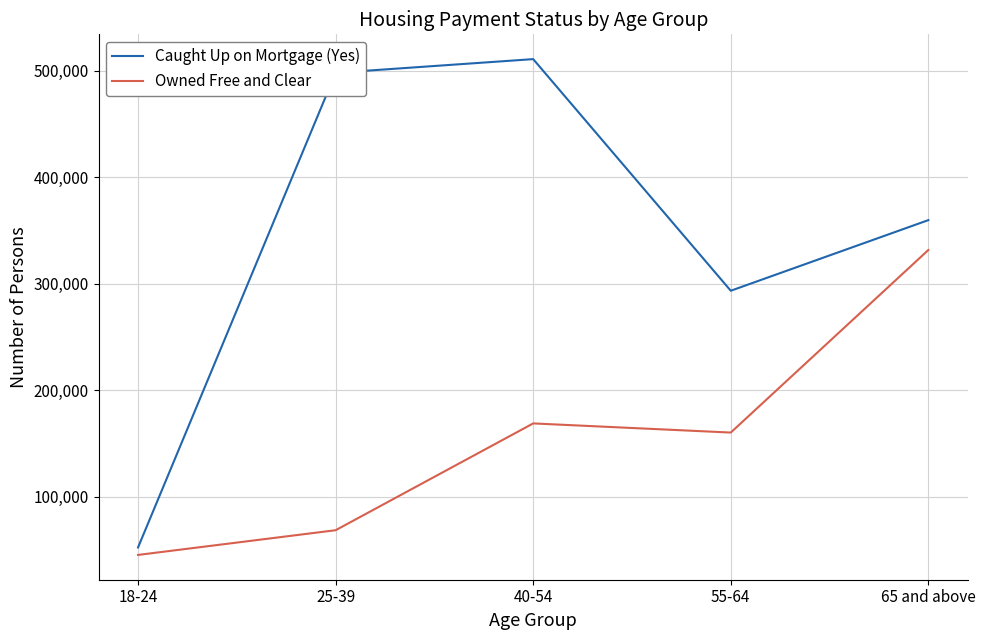

How many values in the Caught Up on Mortgage (Yes) series are below 359828?

2